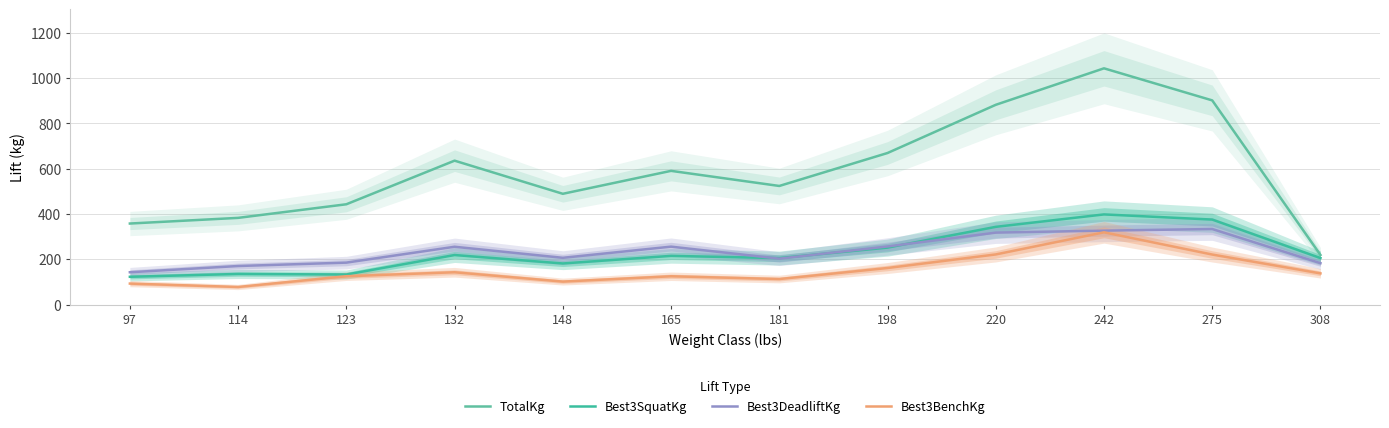

Which label corresponds to the largest value in the chart?

242